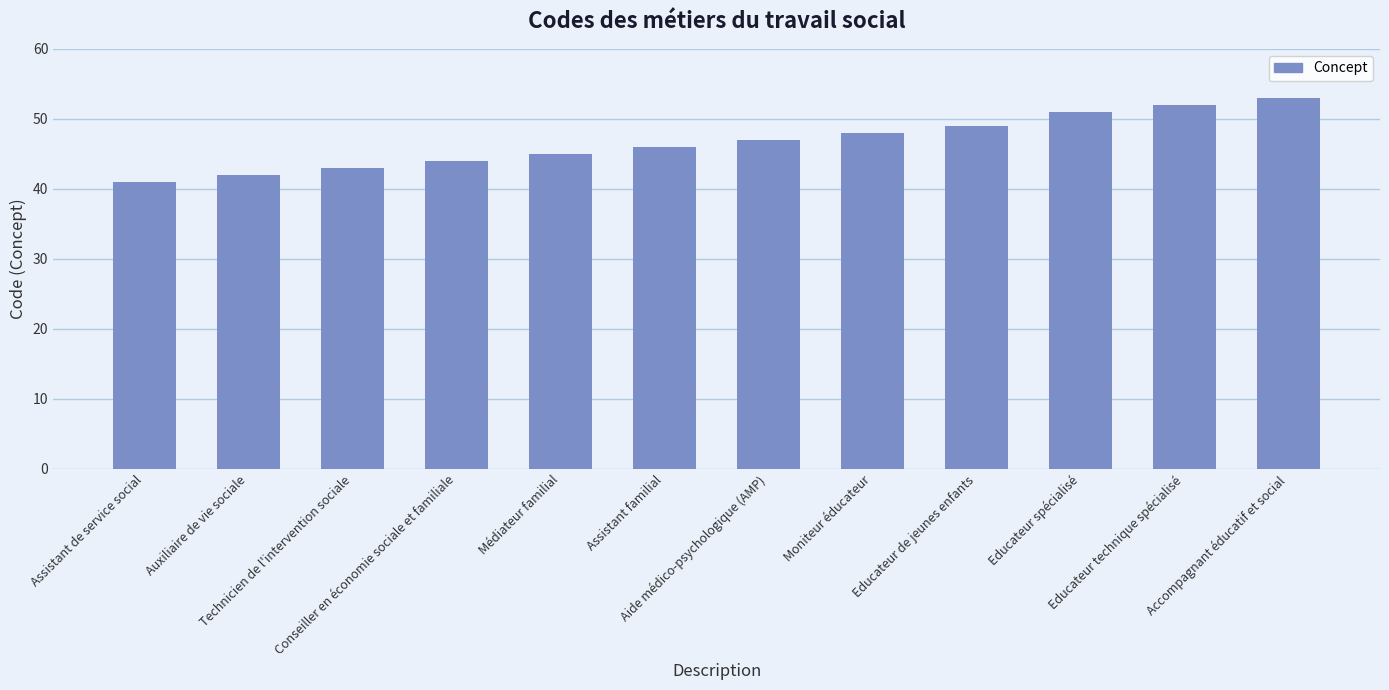

What is the value of the 7th bar from the left?

47